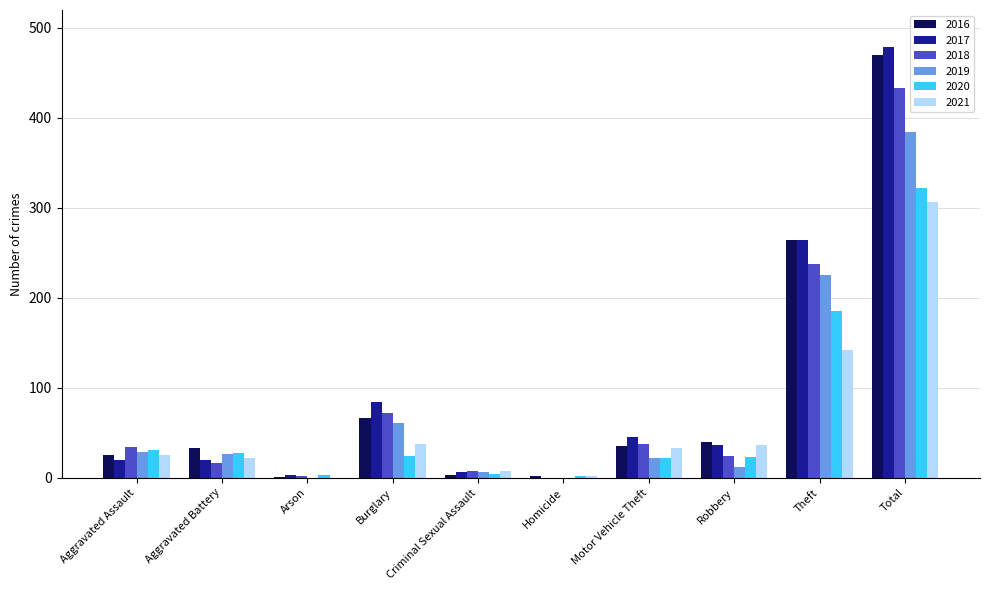

At which label is 2019 closest to 192?

Theft